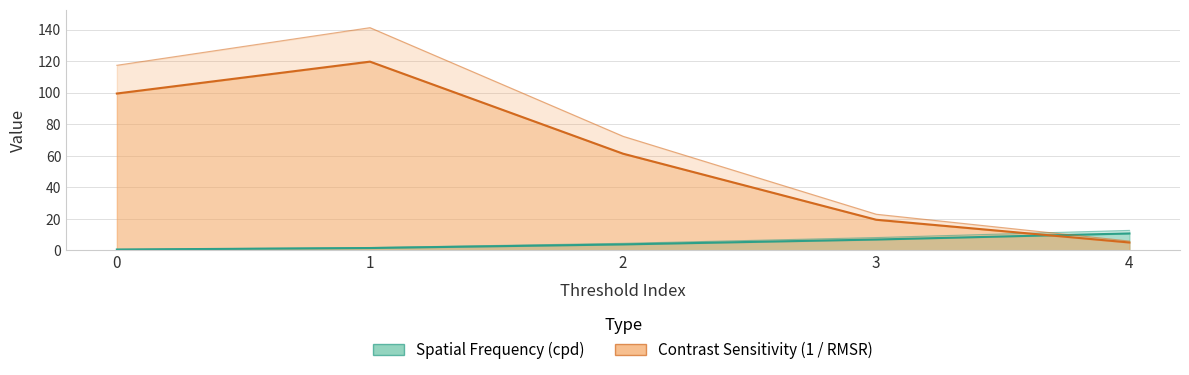

What is the total value across all series at 2?

65.1